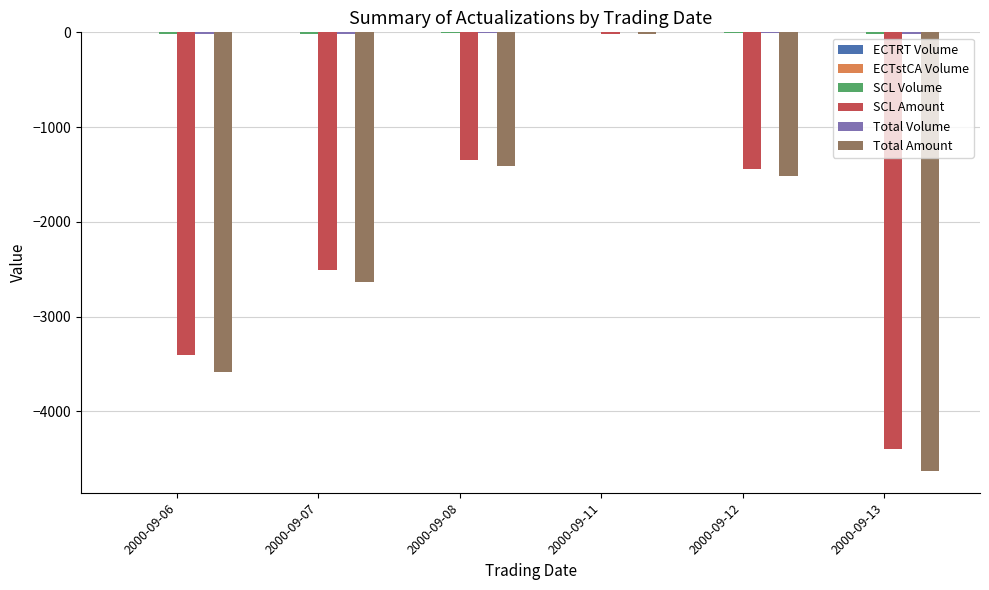

Which series changed the most between 2000-09-08 and 2000-09-11?

Total Amount